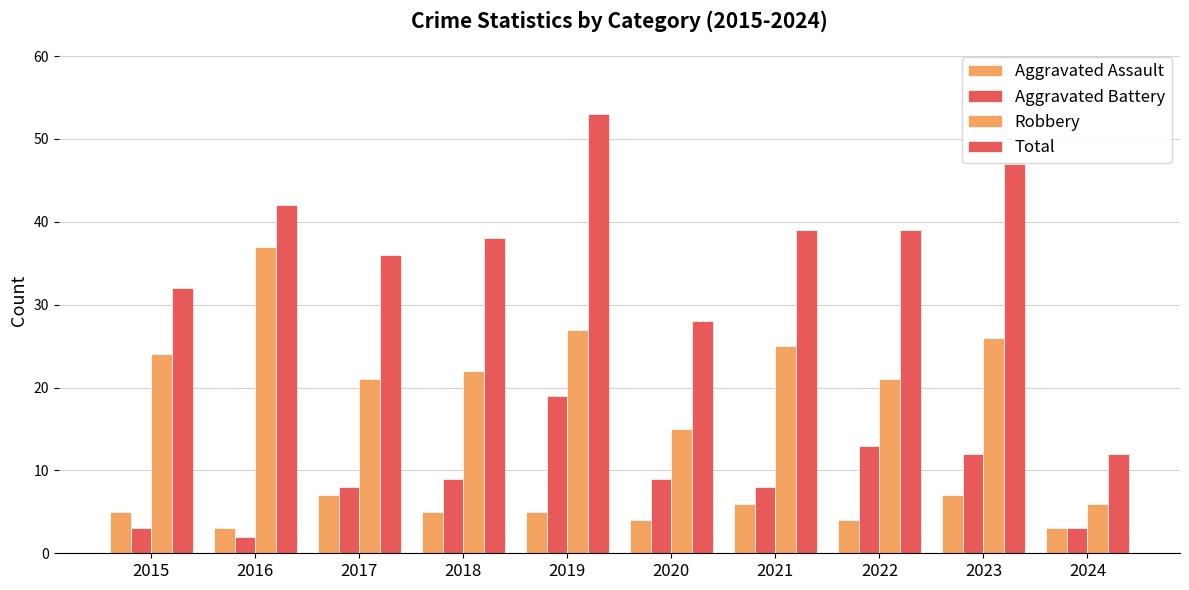

At which label does Robbery first exceed 24?

2016